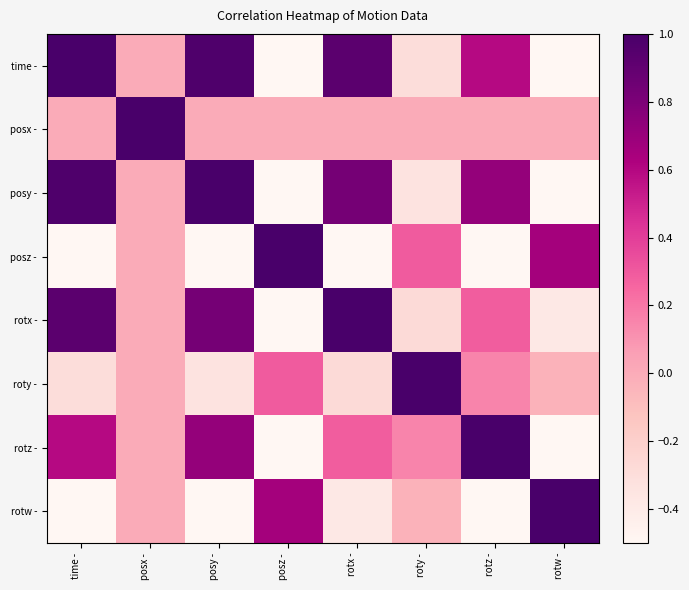

Reading left to right, extract all data points from this chart.

time -: time -=1.0	posx -=-0.0	posy -=1.0	posz -=-1.0	rotx -=0.9	roty -=-0.3	rotz -=0.6	rotw -=-0.7
posx -: time -=-0.0	posx -=1.0	posy -=-0.0	posz -=-0.0	rotx -=-0.0	roty -=-0.0	rotz -=0.0	rotw -=0.0
posy -: time -=1.0	posx -=-0.0	posy -=1.0	posz -=-1.0	rotx -=0.8	roty -=-0.3	rotz -=0.7	rotw -=-0.8
posz -: time -=-1.0	posx -=-0.0	posy -=-1.0	posz -=1.0	rotx -=-0.9	roty -=0.3	rotz -=-0.6	rotw -=0.7
rotx -: time -=0.9	posx -=-0.0	posy -=0.8	posz -=-0.9	rotx -=1.0	roty -=-0.3	rotz -=0.3	rotw -=-0.4
roty -: time -=-0.3	posx -=-0.0	posy -=-0.3	posz -=0.3	rotx -=-0.3	roty -=1.0	rotz -=0.2	rotw -=-0.0
rotz -: time -=0.6	posx -=0.0	posy -=0.7	posz -=-0.6	rotx -=0.3	roty -=0.2	rotz -=1.0	rotw -=-1.0
rotw -: time -=-0.7	posx -=0.0	posy -=-0.8	posz -=0.7	rotx -=-0.4	roty -=-0.0	rotz -=-1.0	rotw -=1.0